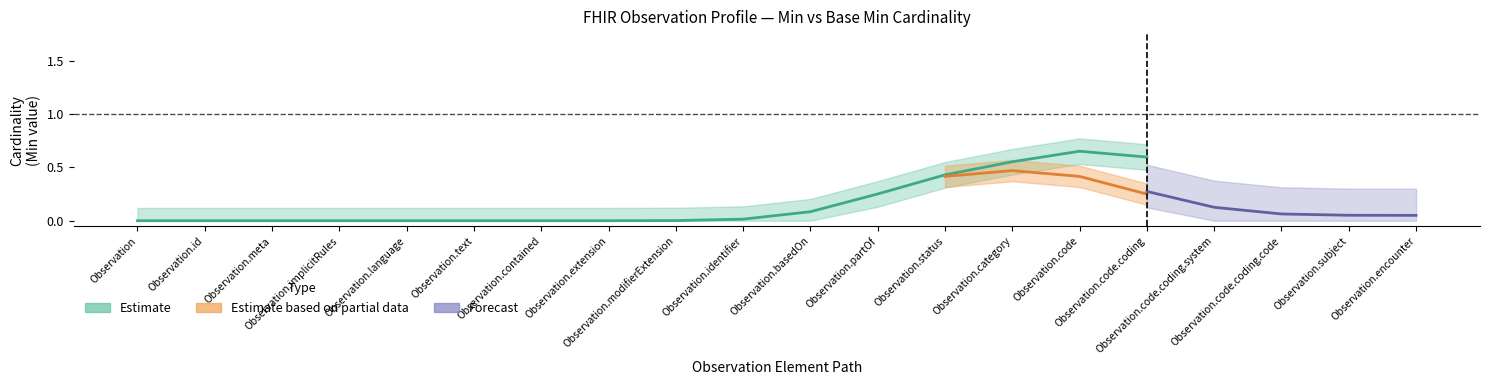

List the series in order of their peak value, highest first.

Estimate, Estimate based on partial data, Forecast